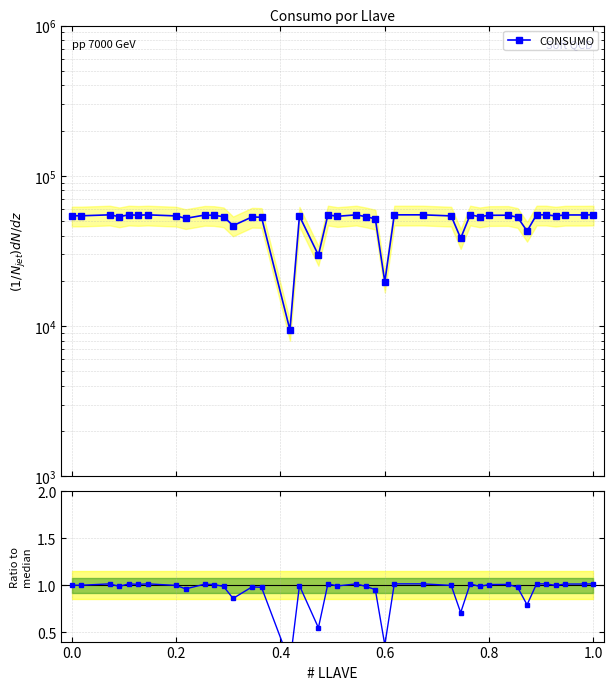

At 0.2, list the series in order from largest to smallest.

CONSUMO, Ratio to median